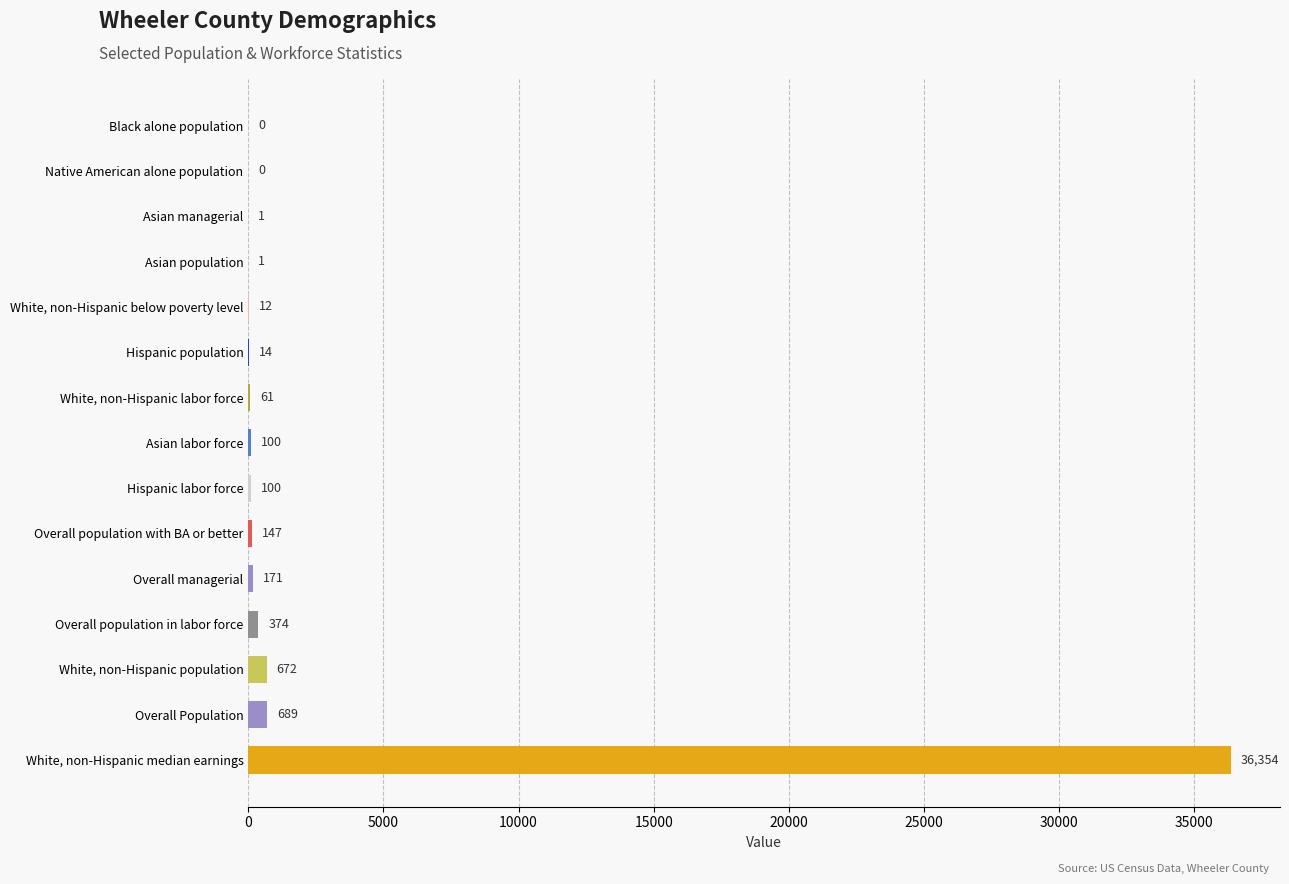

Which label corresponds to the largest value in the chart?

White, non-Hispanic median earnings